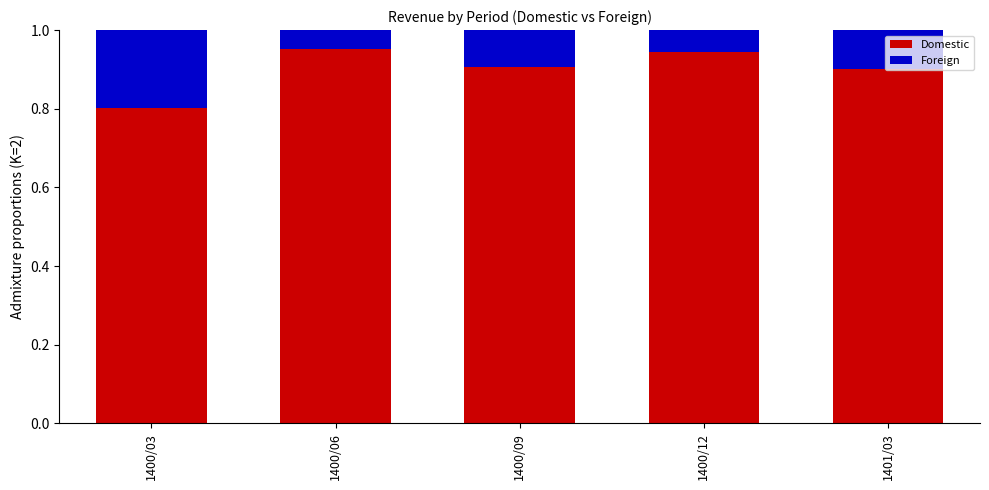

How many data points does each series have?

5